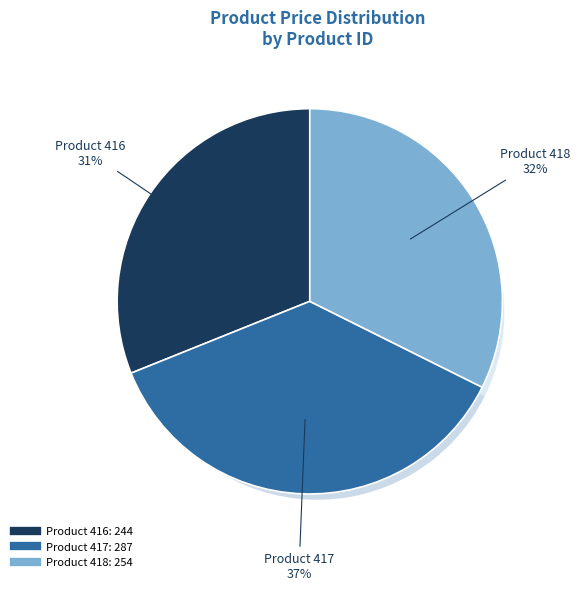

To the nearest percent, what is the average slice percentage?

33%